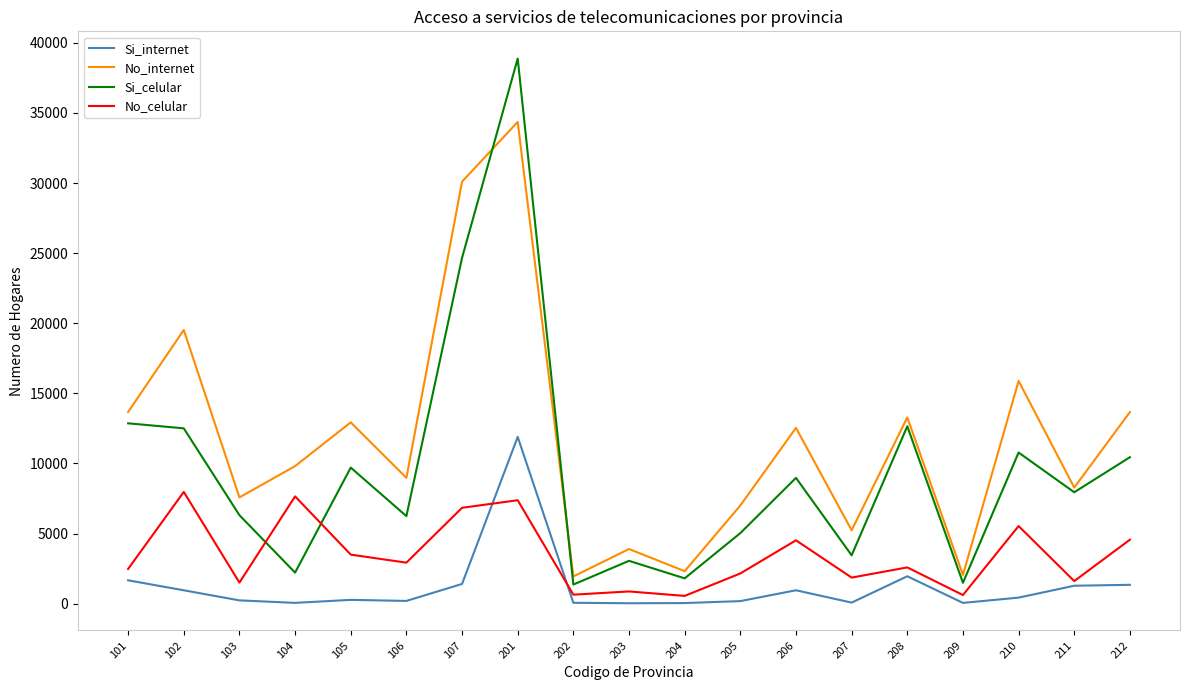

True or false: No_celular and No_internet intersect in this chart.

False